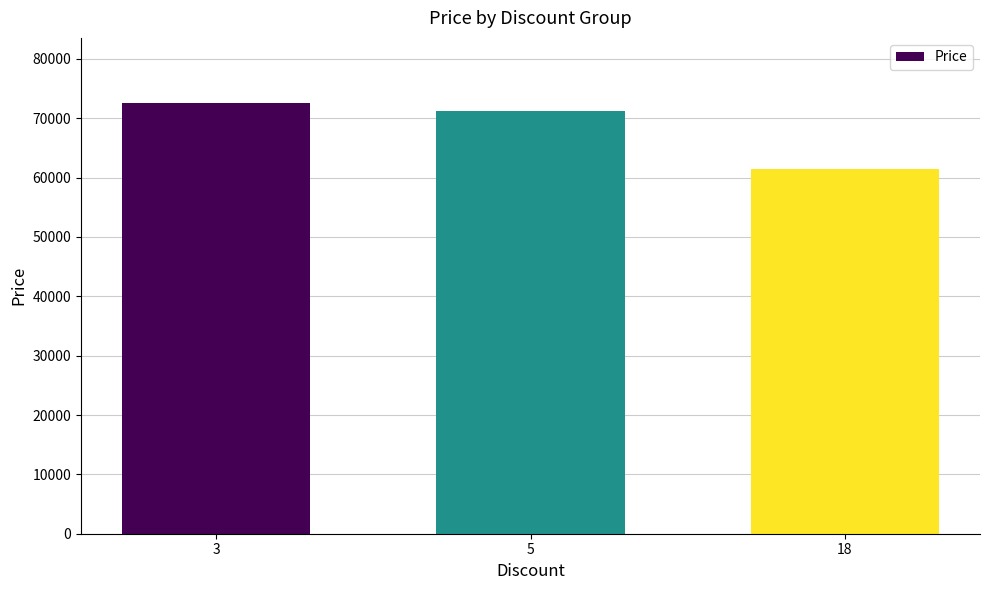

What is the smallest value displayed?

61500